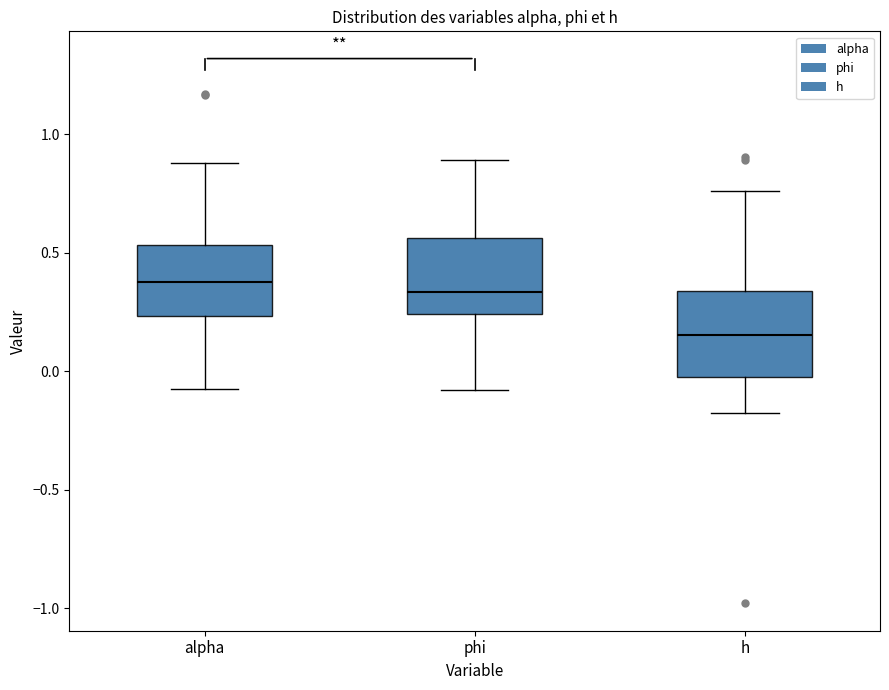

Reading left to right, transcribe this box plot: for each box, give where its median line is, the range the box spans, and where its two whiskers end, as read against the y-axis. The values are not printed on the chart, so give them approximately, as read against the axis.

alpha: median 0.40, box 0.25 to 0.55, whiskers -0.05 to 0.90
phi: median 0.35, box 0.25 to 0.55, whiskers -0.10 to 0.90
h: median 0.15, box 0.00 to 0.35, whiskers -0.15 to 0.75